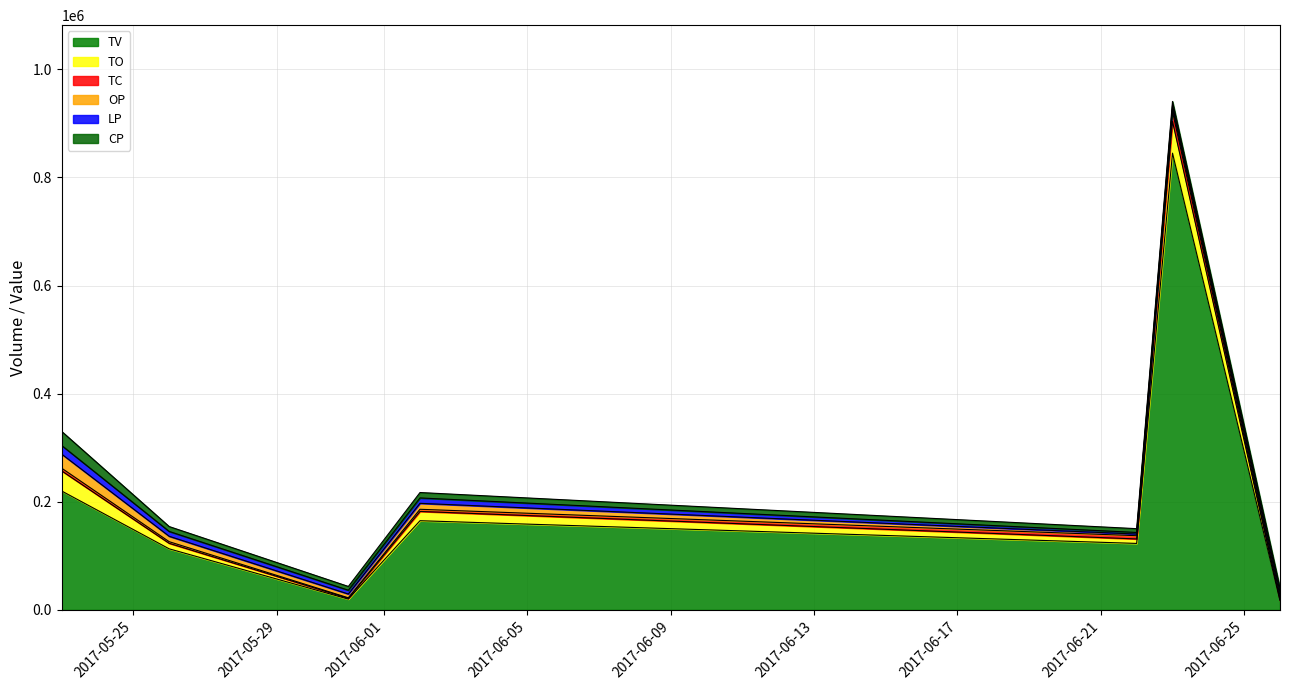

In TO, how many points are lower than both neighbors (excluding endpoints)?

2